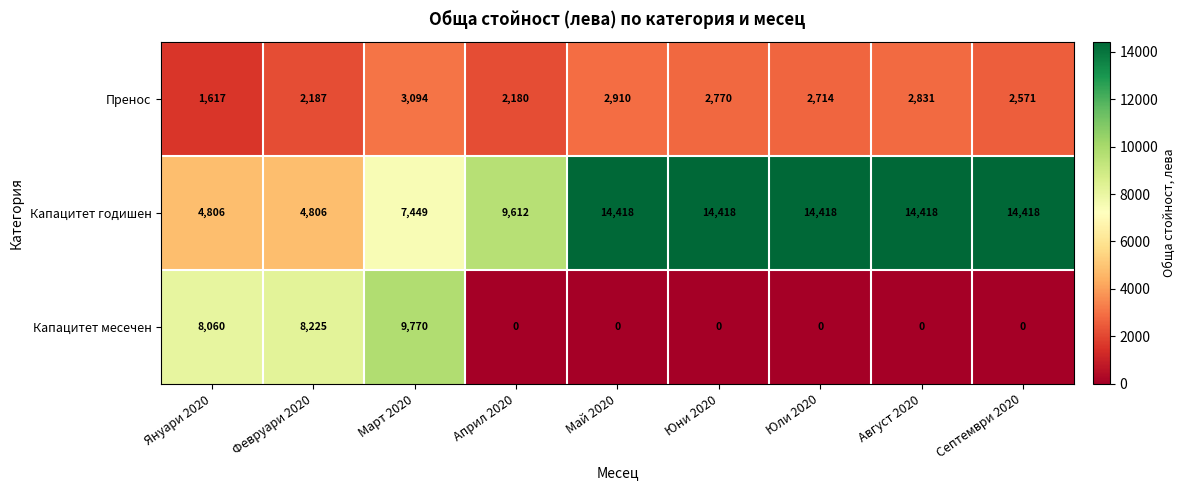

Which series has the largest range (max minus min)?

Капацитет месечен